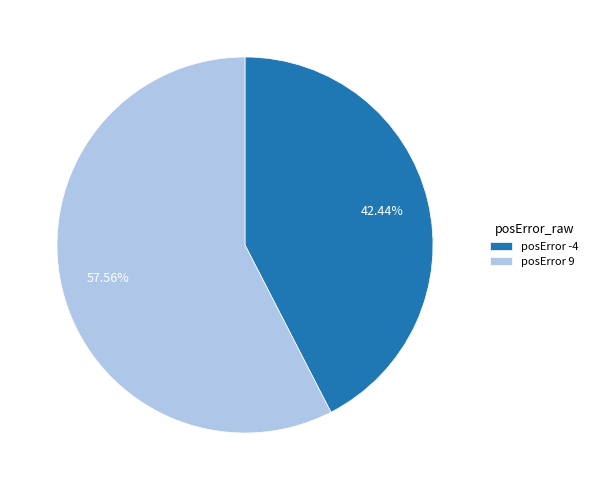

How many segments does this pie chart have?

2